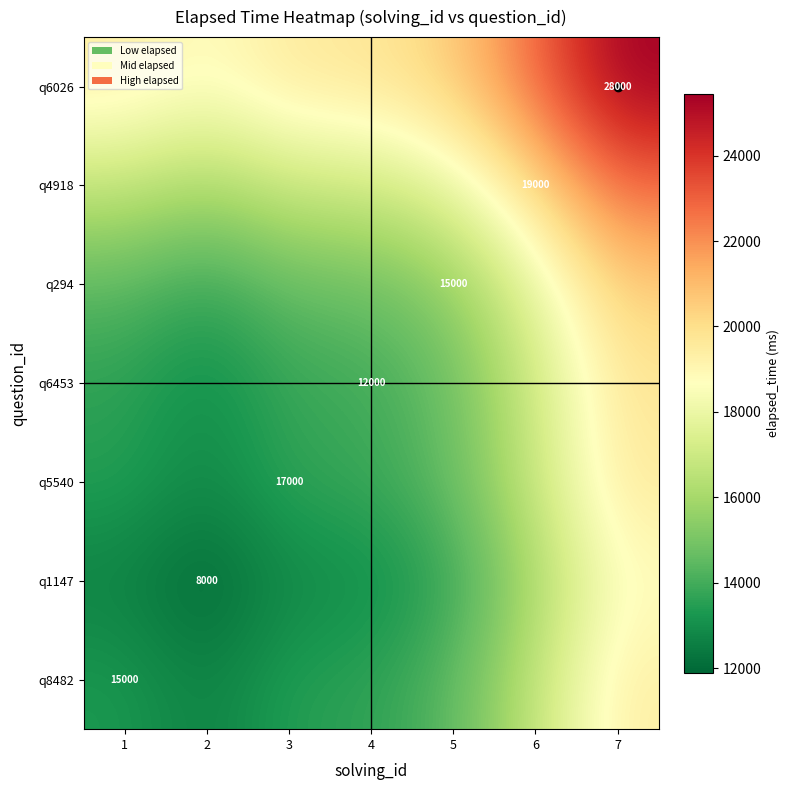

What is the total value across all series at 7?

146076.4